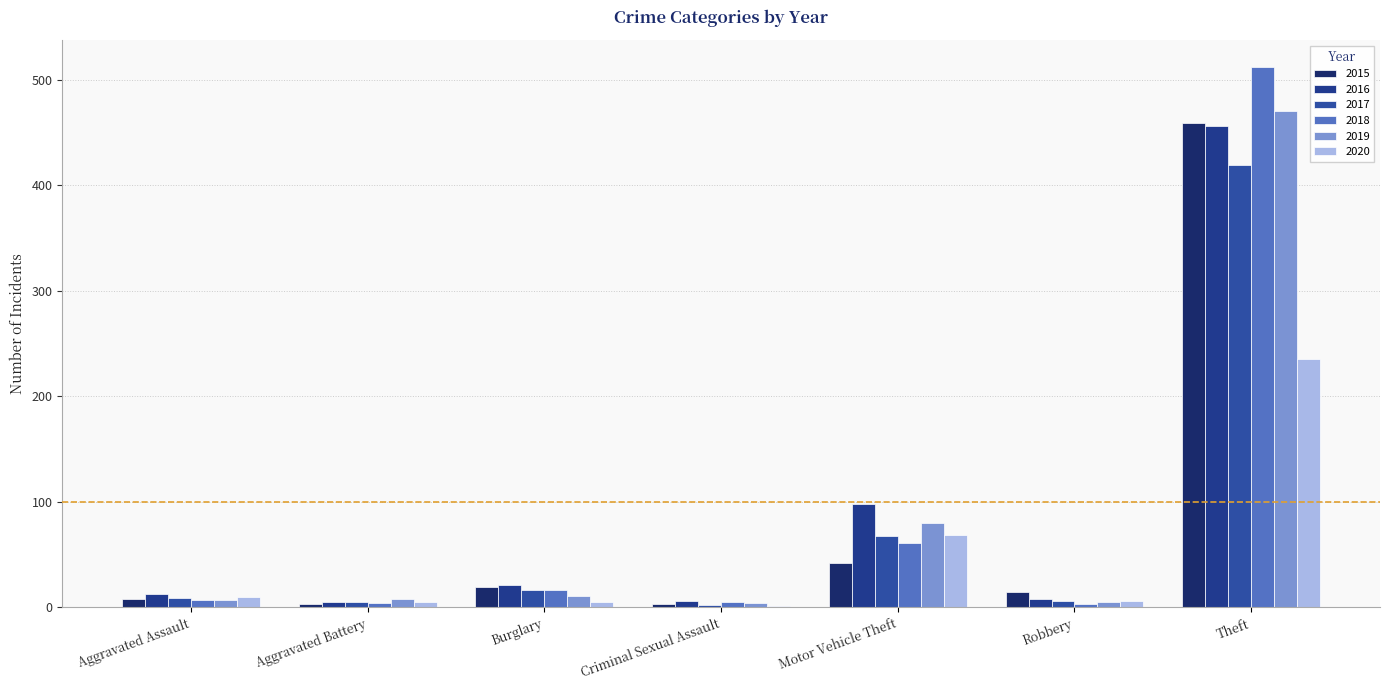

Count the number of data series in this chart.

6